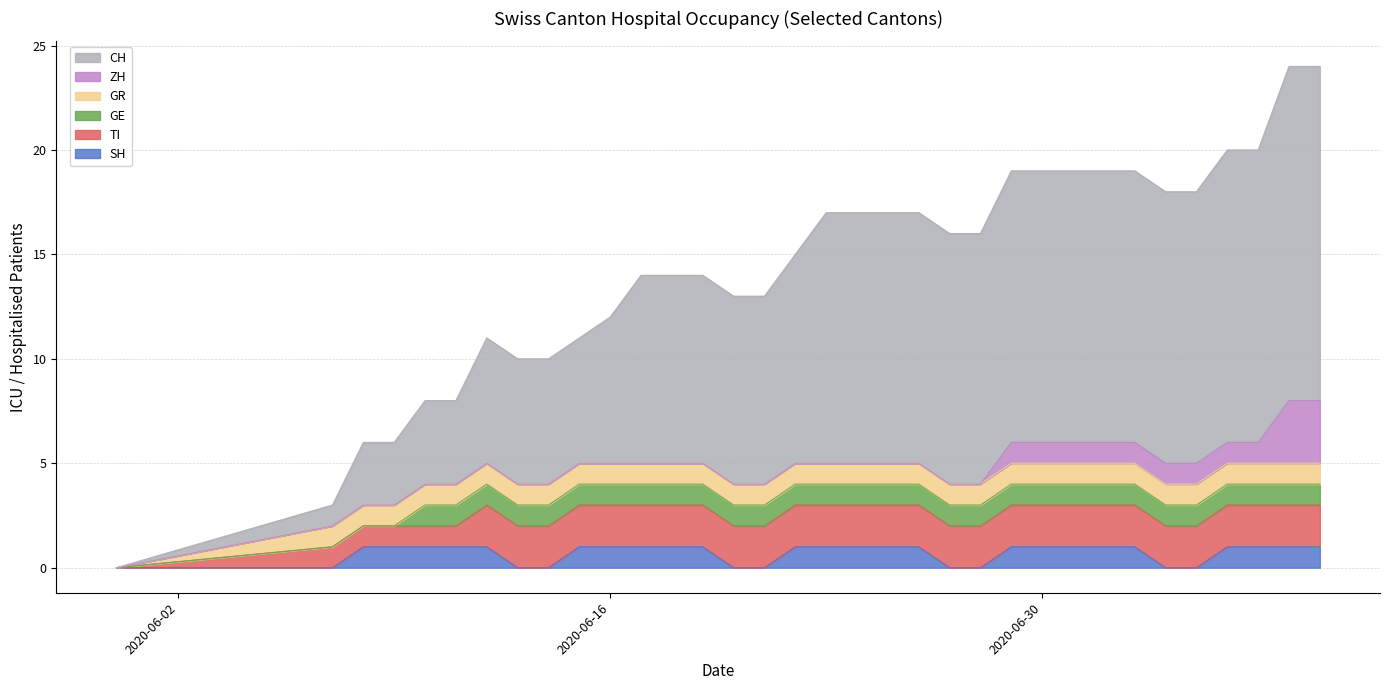

What is the total value across all series at 2020-06-30?

19